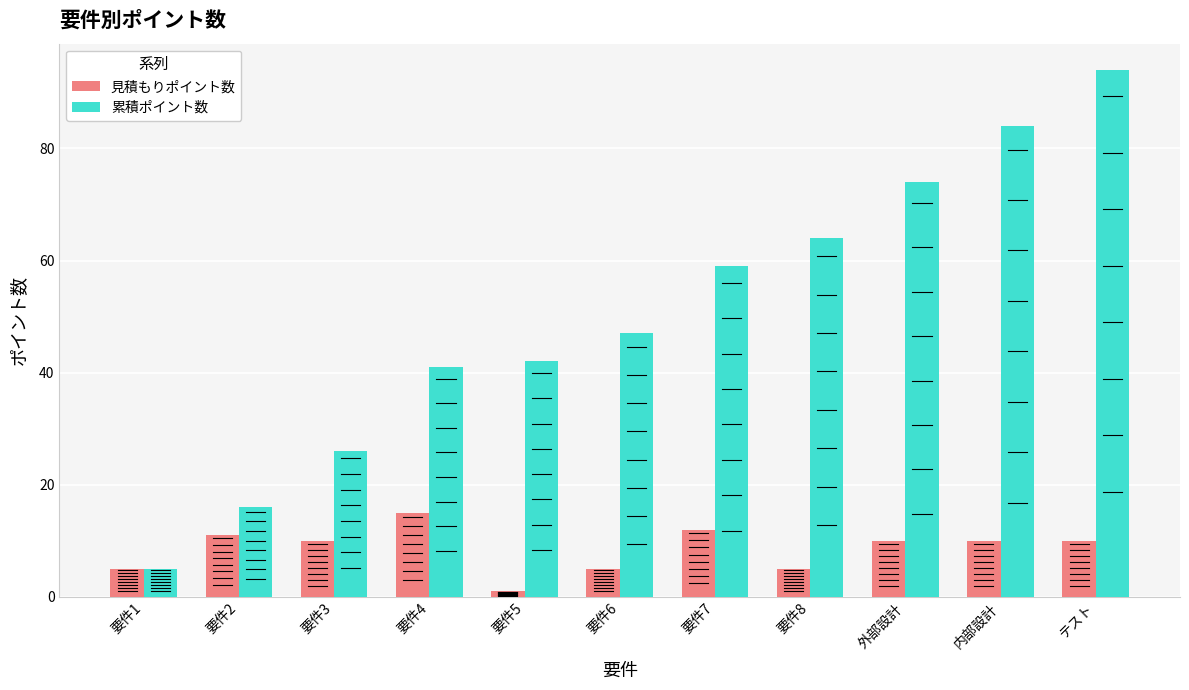

What is the difference between the maximum and minimum values in the 見積もりポイント数 series?

14